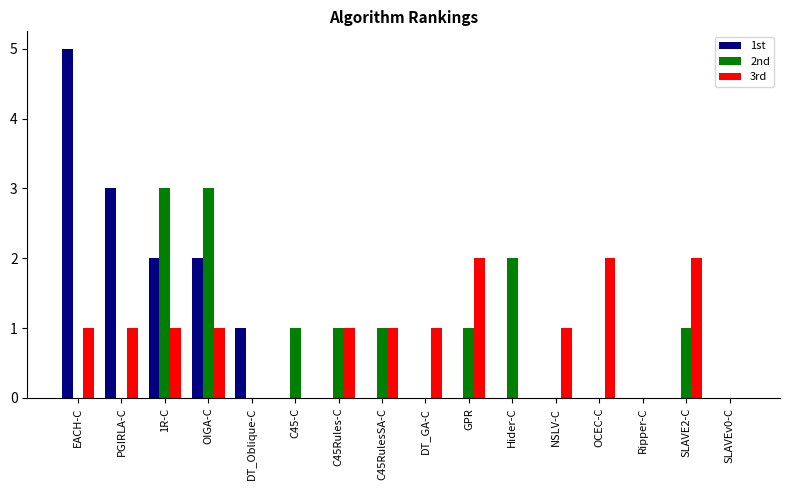

Is it true that 2nd equals 1 at C45RulesSA-C?

True